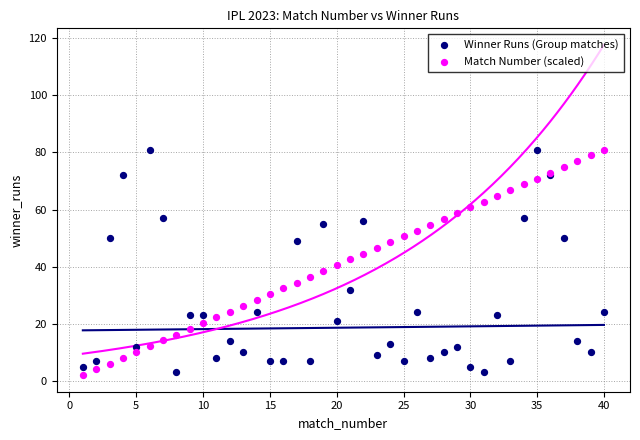

What is the X range (max minus min) for the scatter plot?

39.0